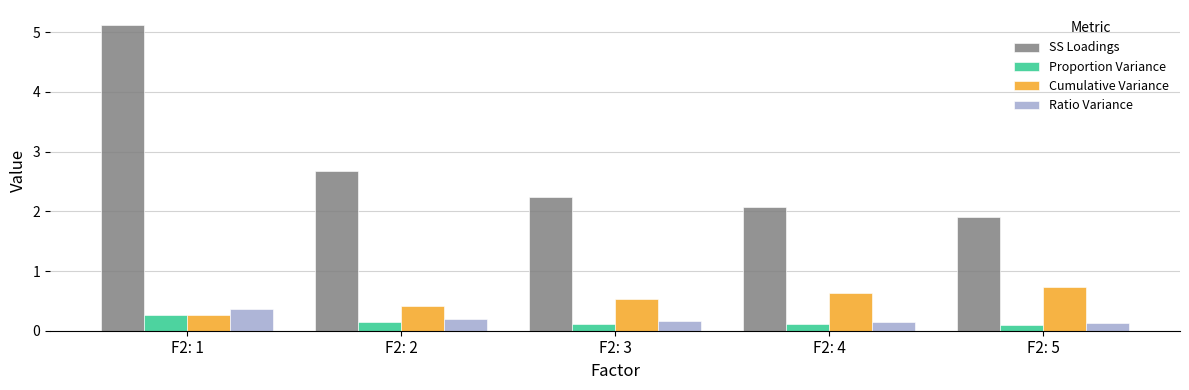

What is the sum of all Cumulative Variance values?

2.6